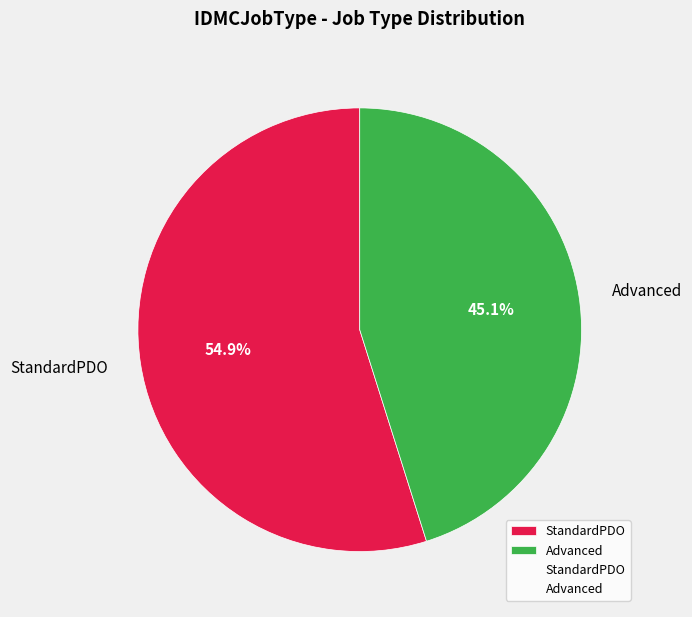

What is the largest slice in the pie chart?

StandardPDO